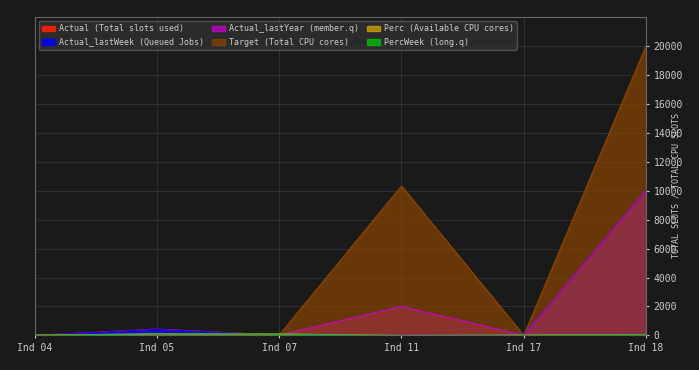

Rank the categories by Actual value from highest to lowest.

Ind 18, Ind 05, Ind 11, Ind 07, Ind 04, Ind 17